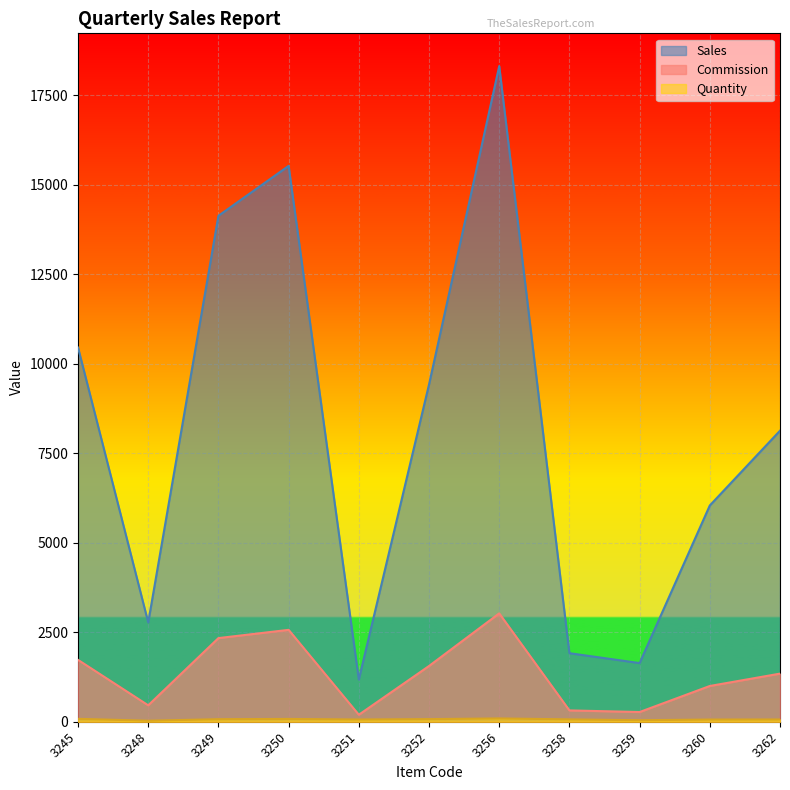

Rank the series by their maximum value, from highest to lowest.

Sales, Commission, Quantity